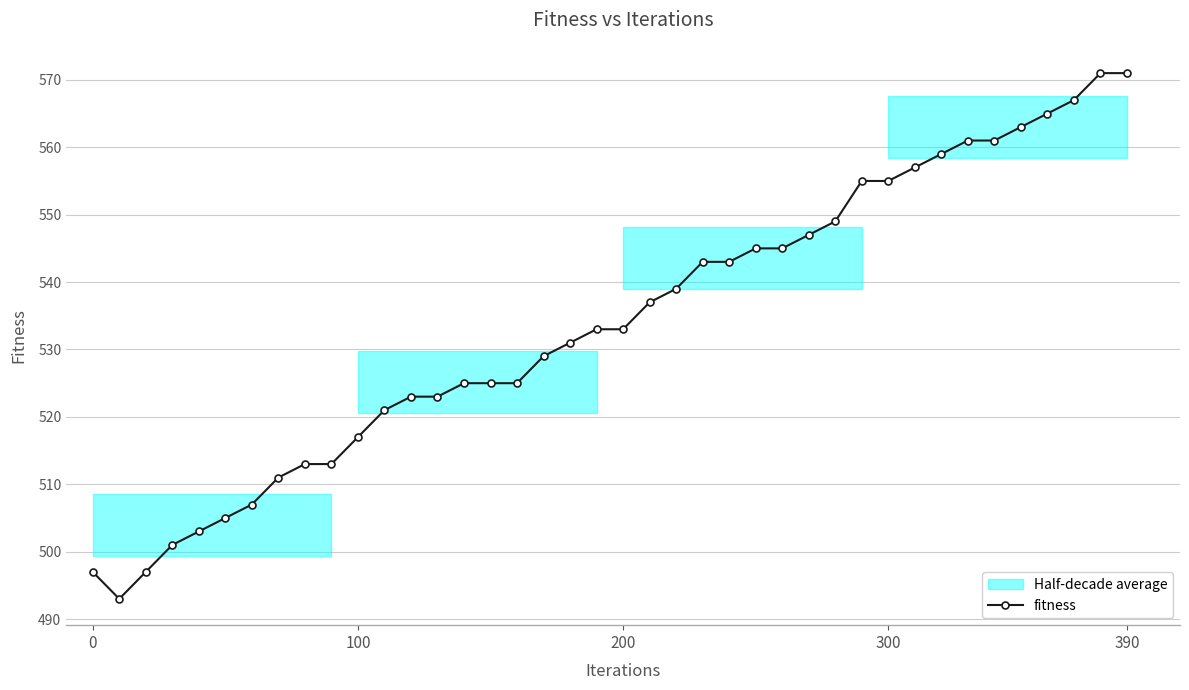

Reading left to right, list all the values displayed in this chart.

497	493	497	501	503	505	507	511	513	513	517	521	523	523	525	525	525	529	531	533	533	537	539	543	543	545	545	547	549	555	555	557	559	561	561	563	565	567	571	571